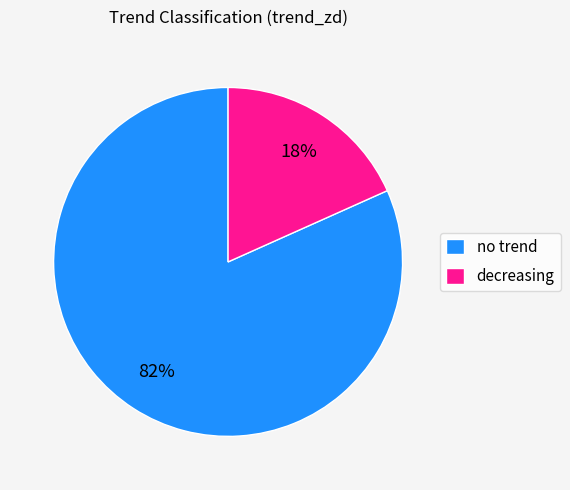

Is it true that decreasing is 32% of the pie?

False